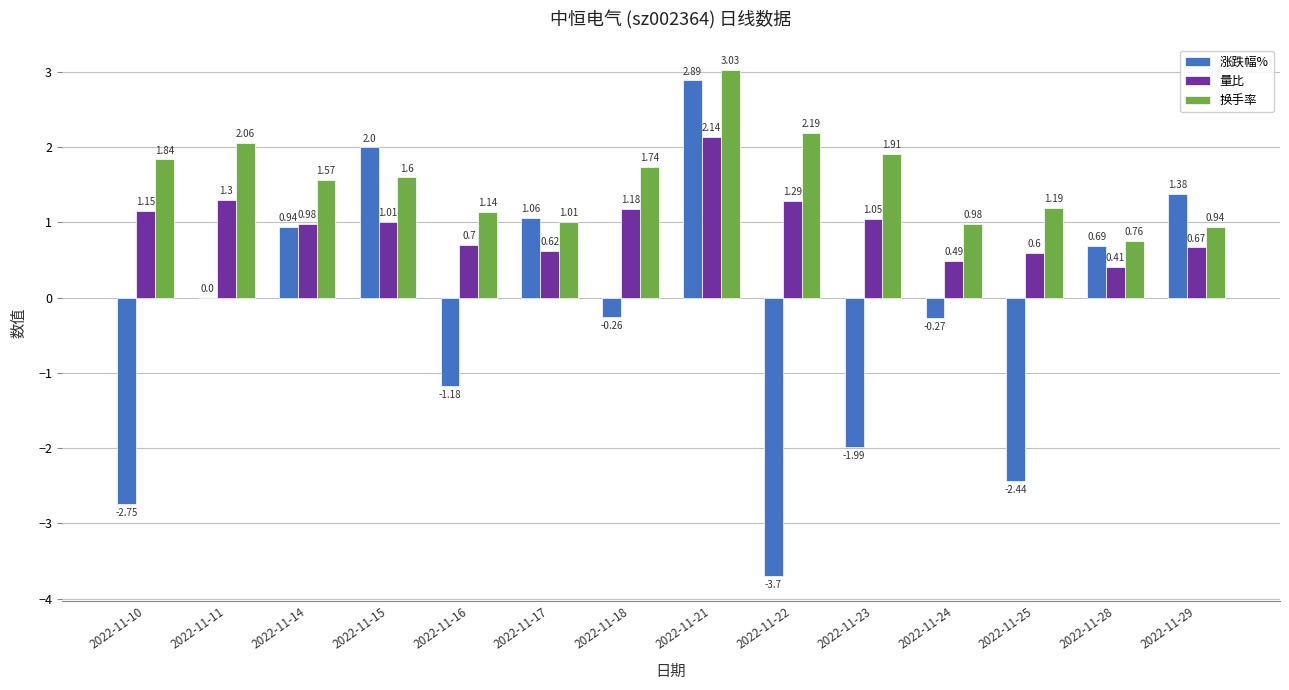

Are the bars grouped side by side (vs. stacked)?

Yes